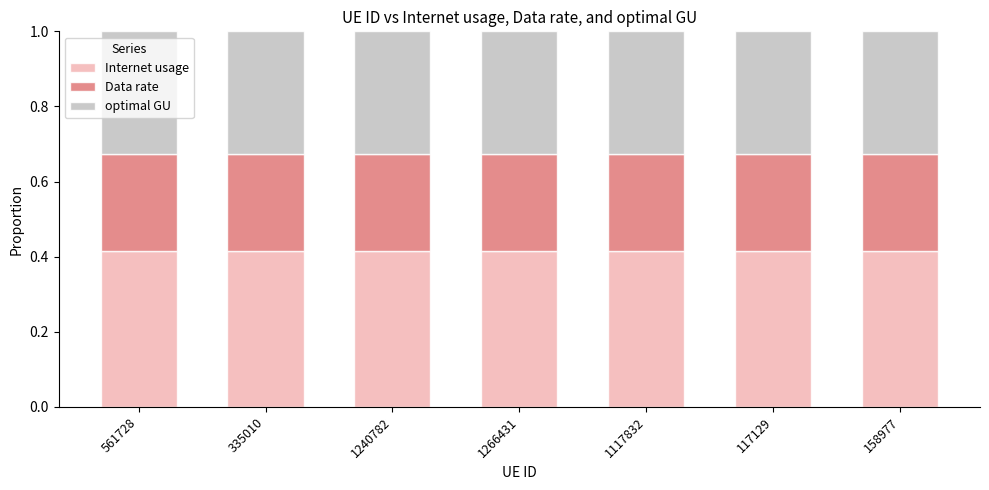

What is the total value across all series at 1266431?

1.0